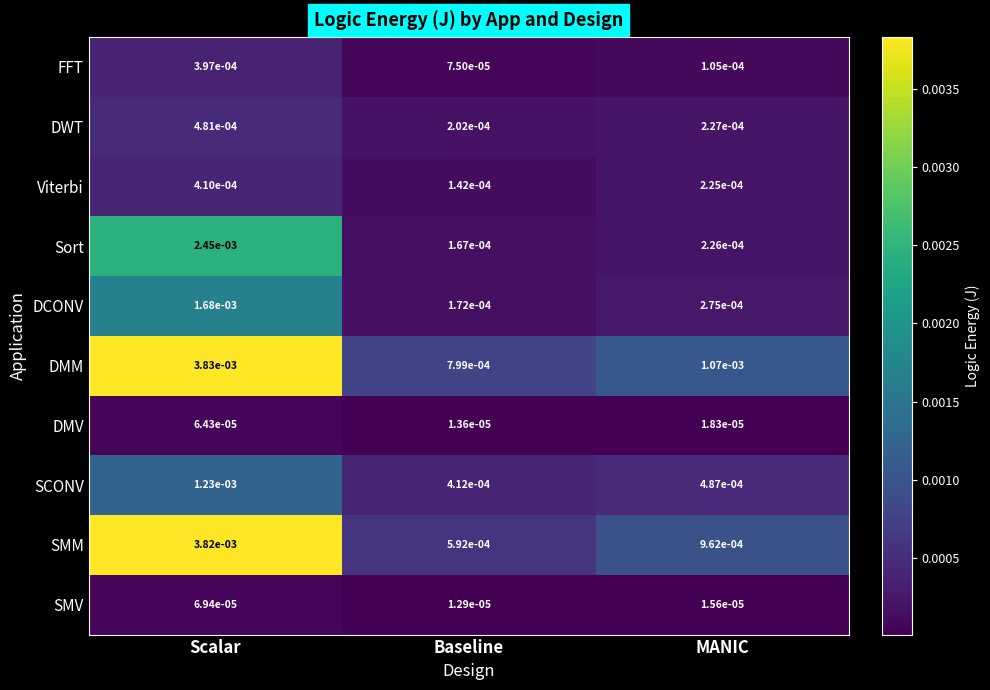

How many distinct data groups are displayed?

10